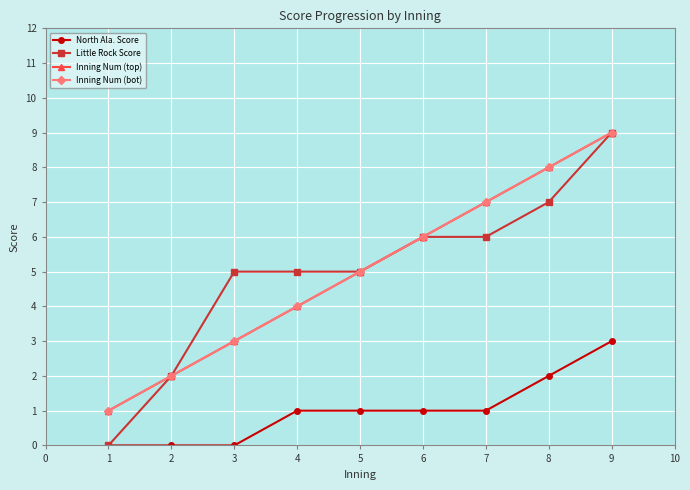

Does the chart have visible grid lines?

Yes